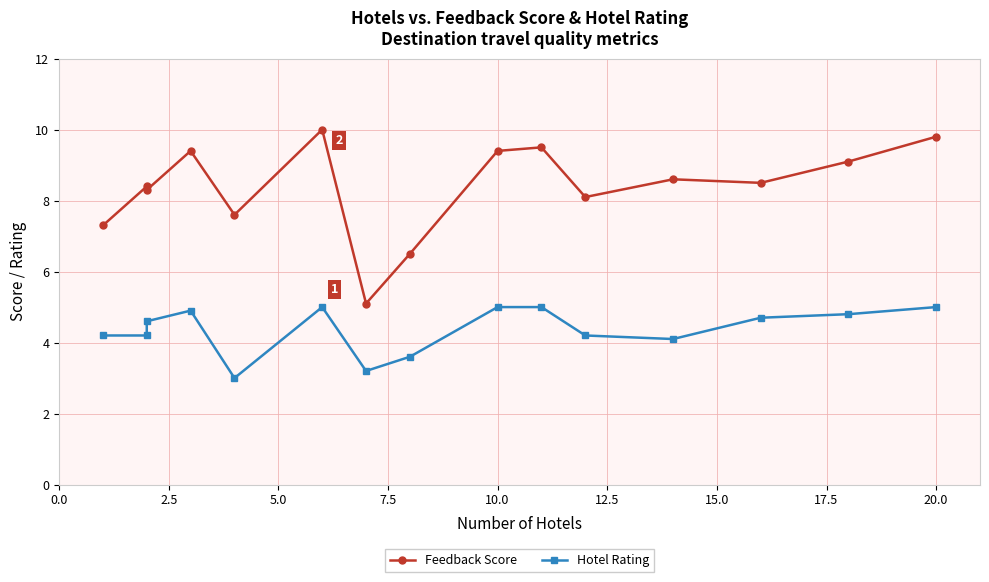

How many data points in Feedback Score are above 8?

11